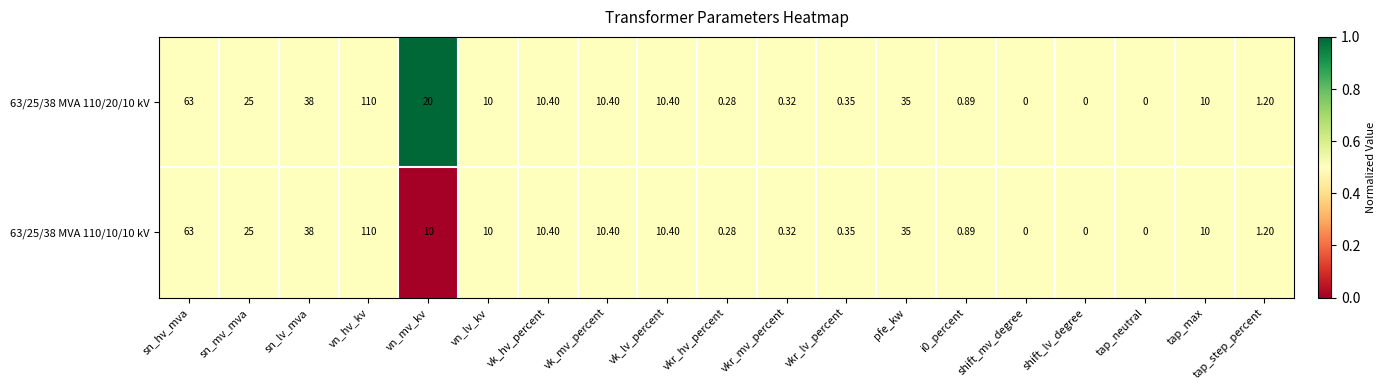

At which category does the chart reach its peak across all series?

vn_hv_kv